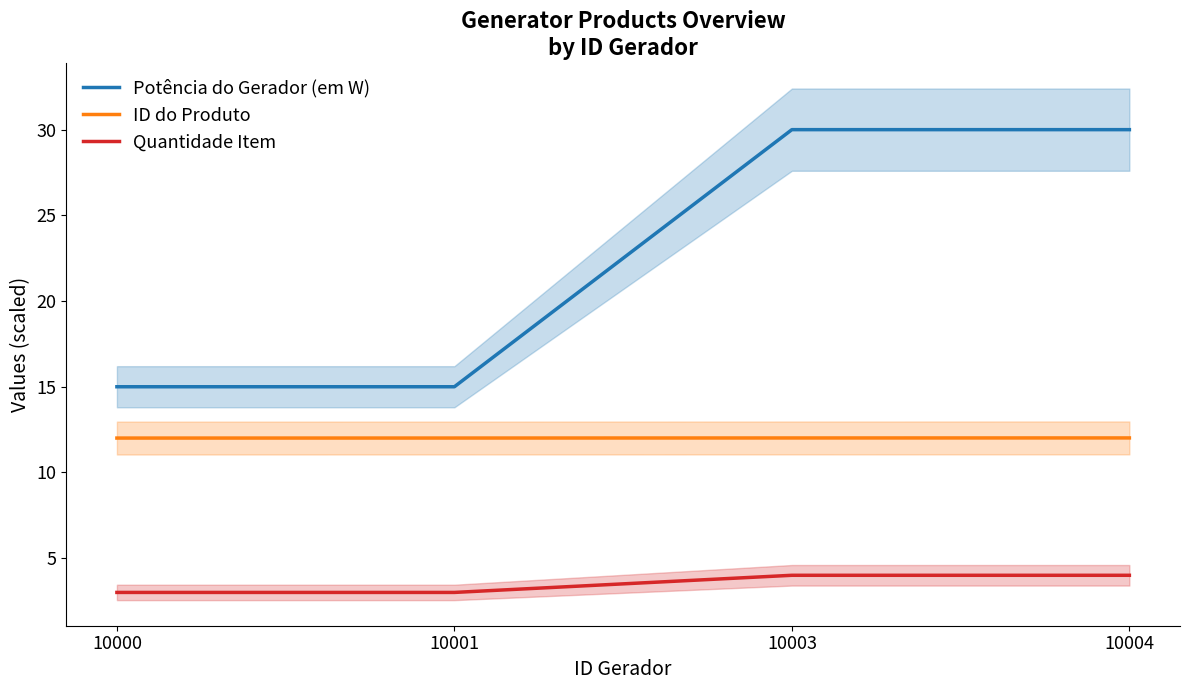

What is the total value across all series at 10001?

30.0